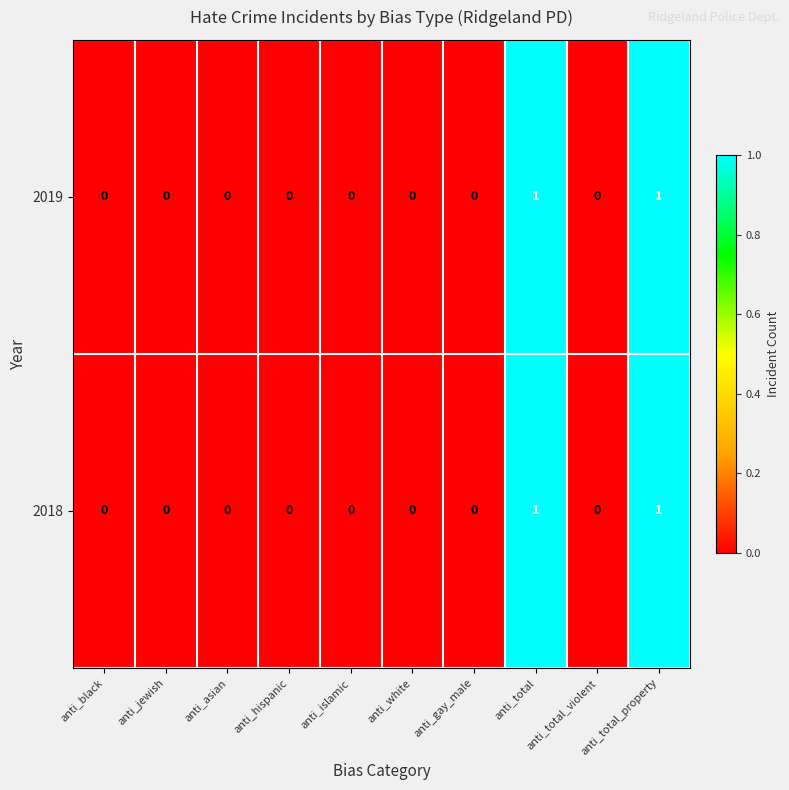

True or false: 2018 has a value of -1 at anti_hispanic.

False